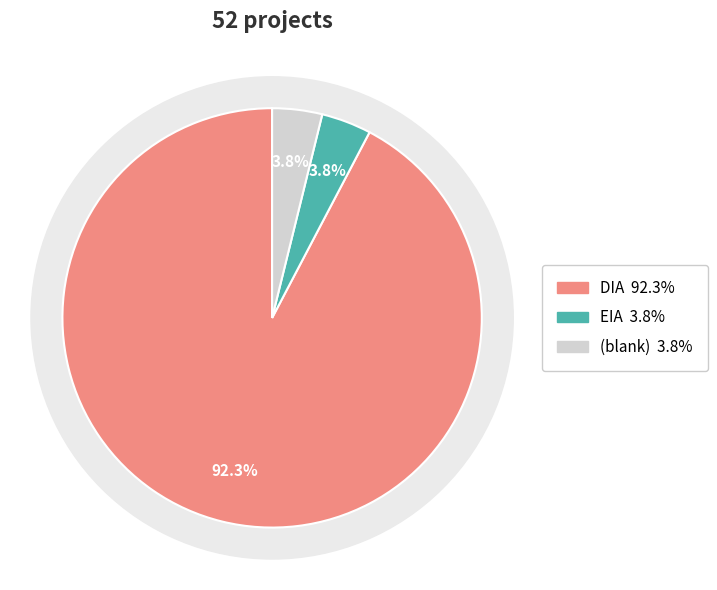

Is it true that EIA is 4% of the pie?

True